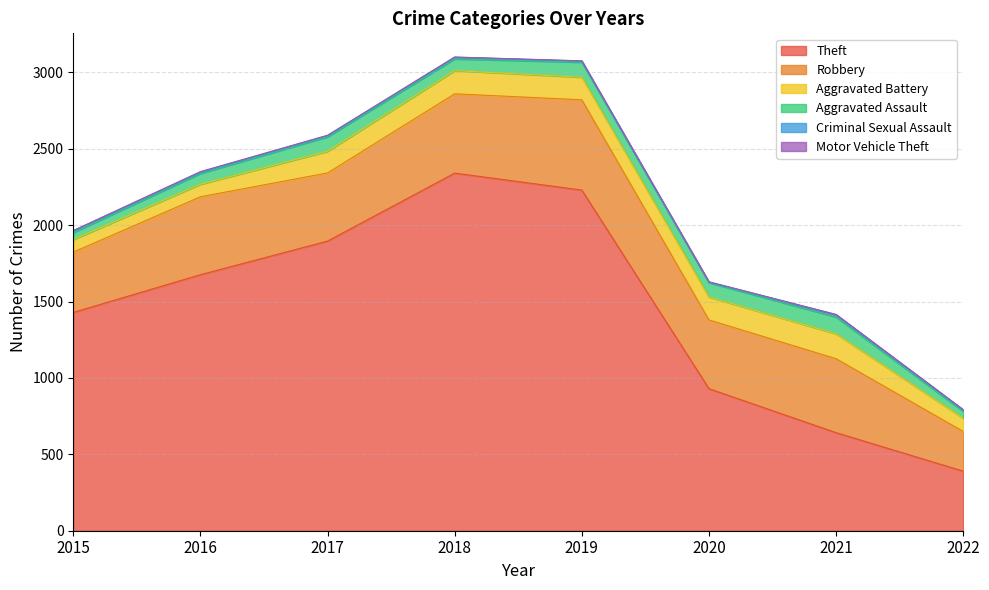

What is the maximum value shown in the chart?

2341